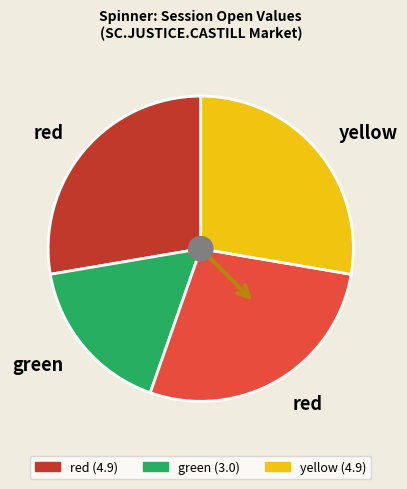

Is there any slice that represents more than half of the pie?

No